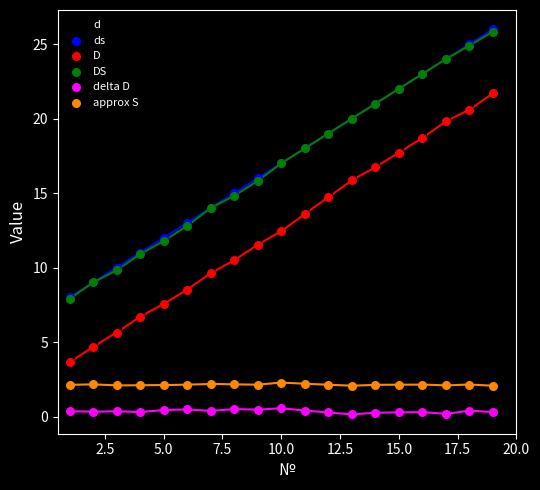

What are all the series names shown in the legend?

d, ds, D, DS, delta D, approx S